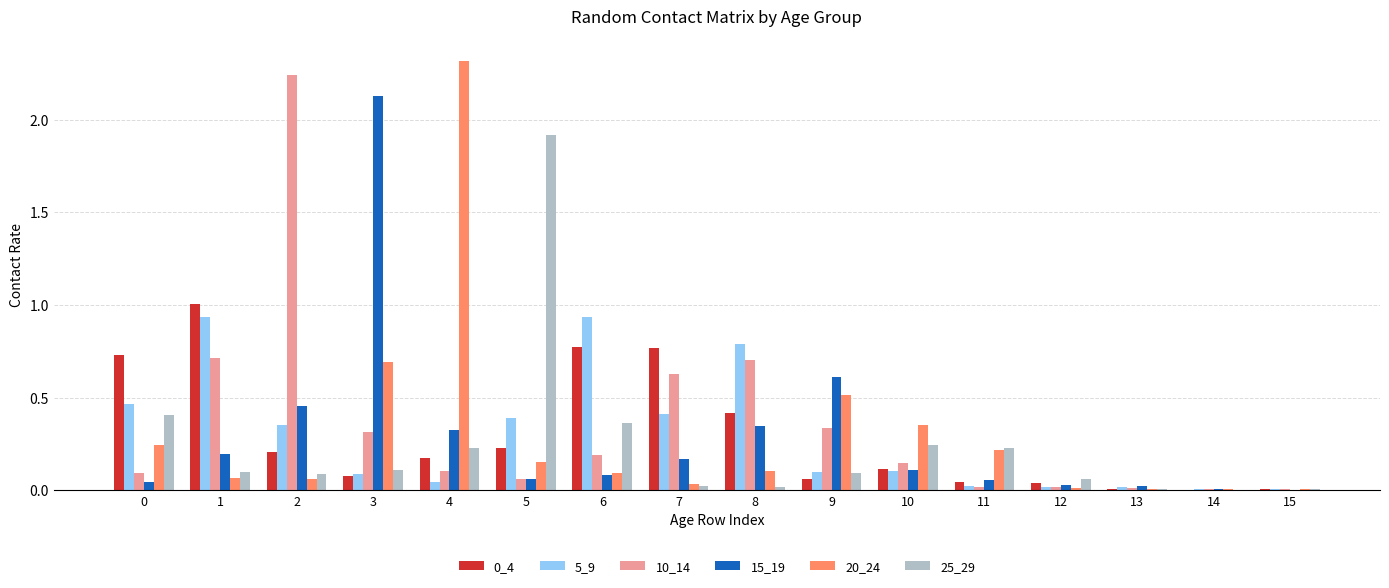

What is the total value across all series at 2?

3.4